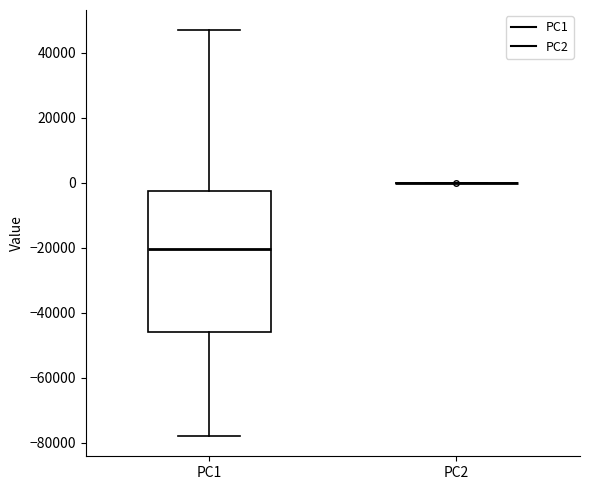

Comparing the boxes themselves (not the whiskers), which one is the tallest?

PC1